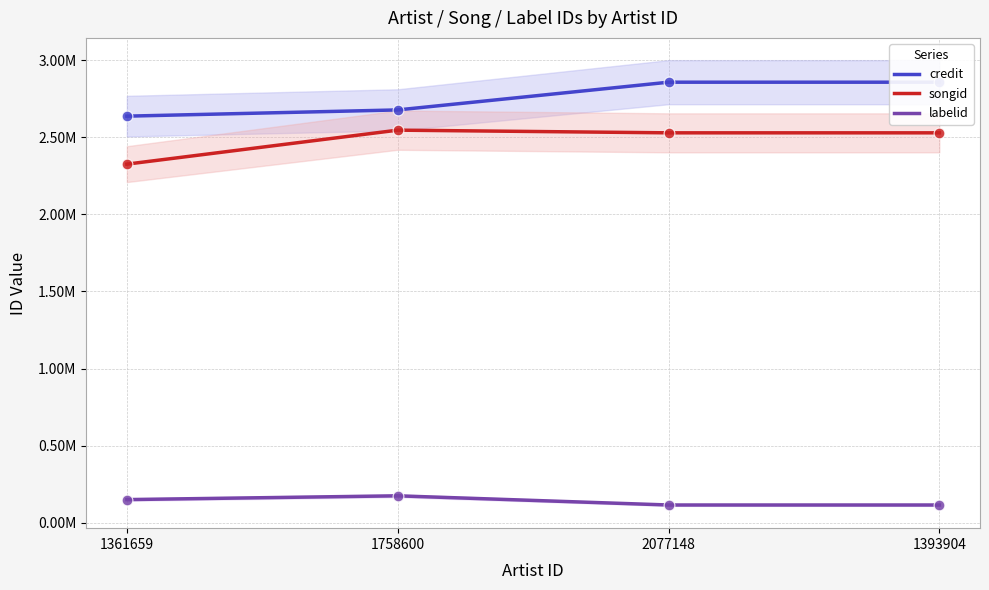

Which series contains the highest Y value?

credit